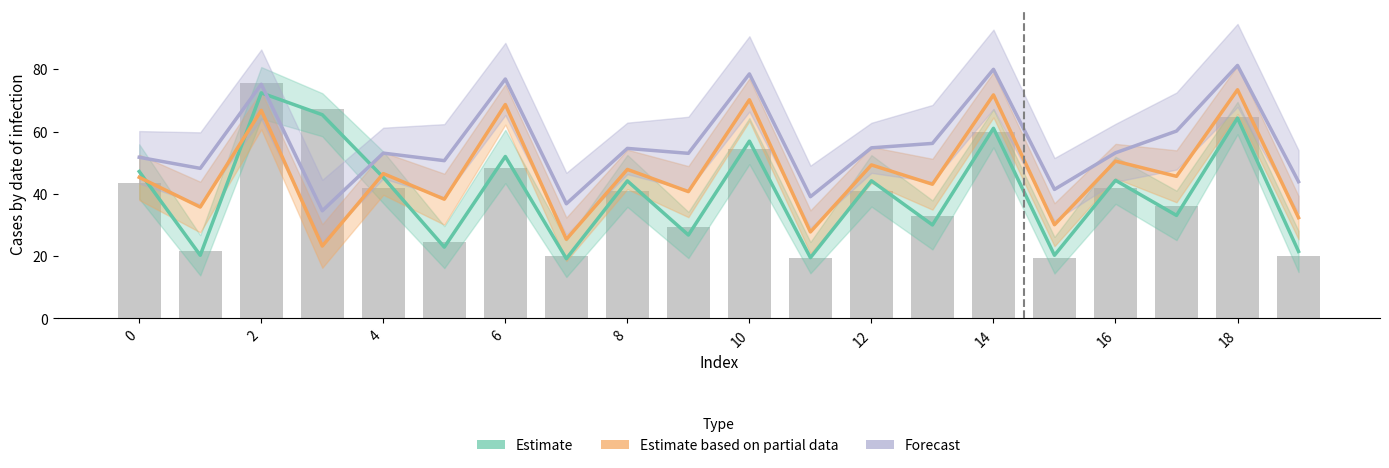

Which has a higher value, 15 or 18?

18